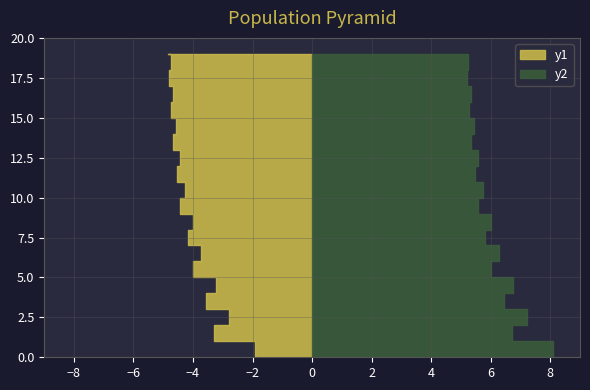

Reading left to right, extract all data points from this chart.

y1: 1.9	3.3	2.8	3.5	3.2	4.0	3.7	4.2	4.0	4.4	4.3	4.5	4.4	4.7	4.6	4.7	4.7	4.8	4.8	4.8
y2: 8.1	6.7	7.2	6.5	6.8	6.0	6.3	5.8	6.0	5.6	5.7	5.5	5.6	5.3	5.4	5.3	5.3	5.2	5.2	5.2